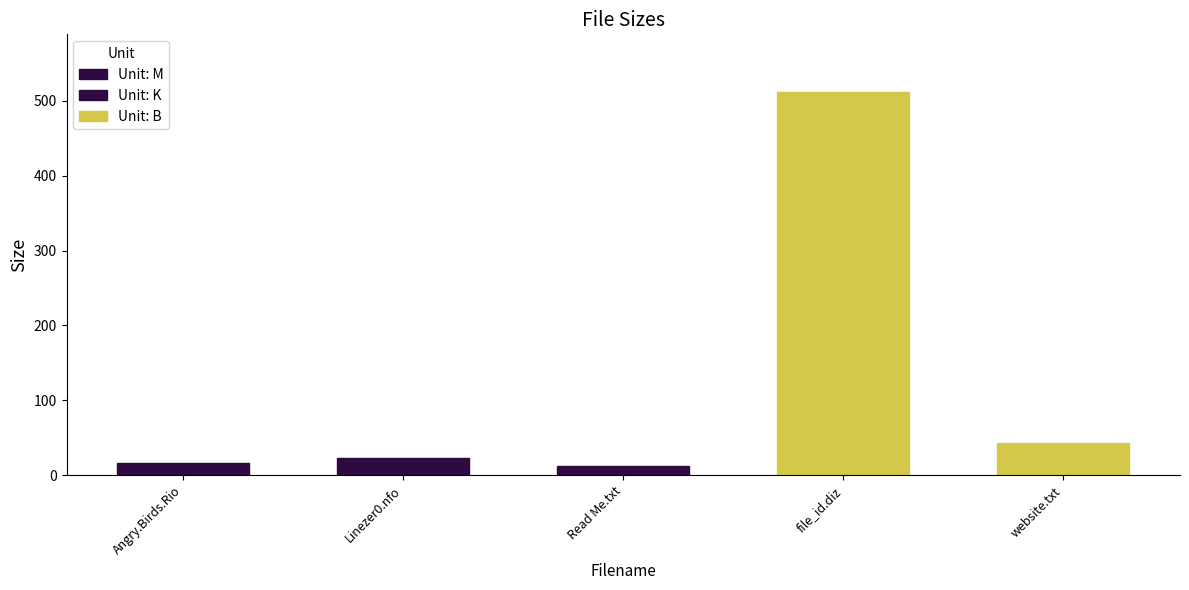

Reading right to left, list all the values displayed in this chart.

43.0	512.0	11.9	23.1	15.9